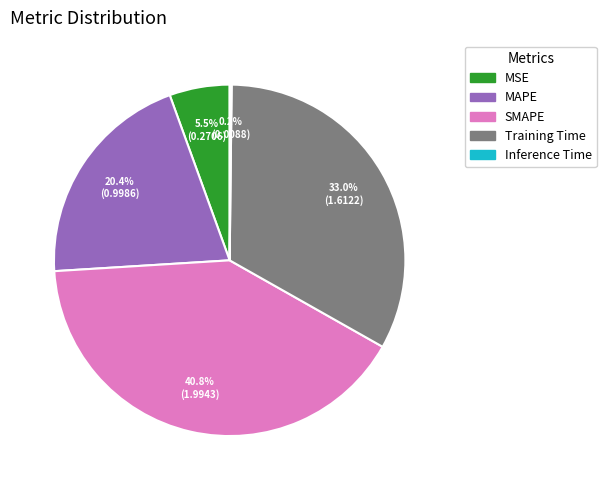

Is there any slice that represents more than half of the pie?

No